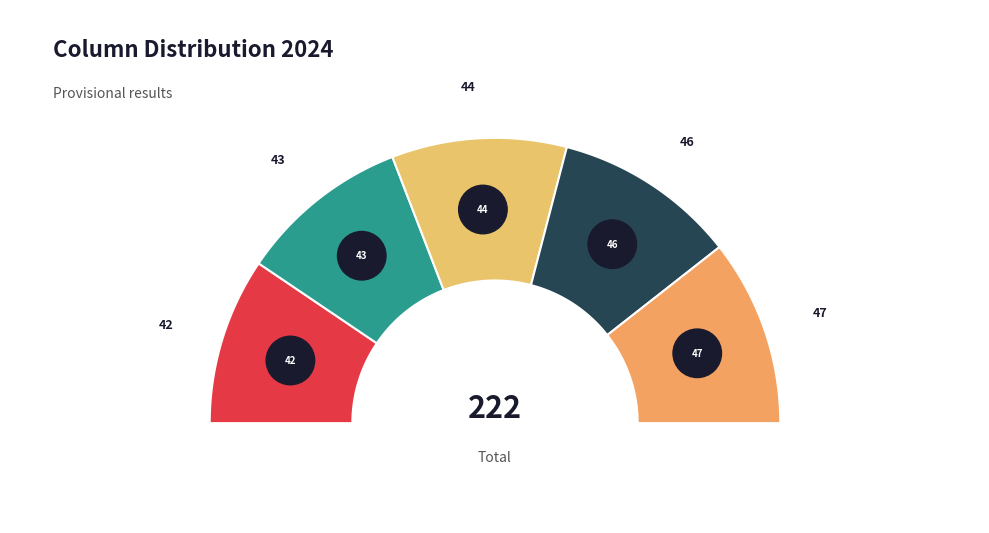

Does 44 represent more than half of the total?

No